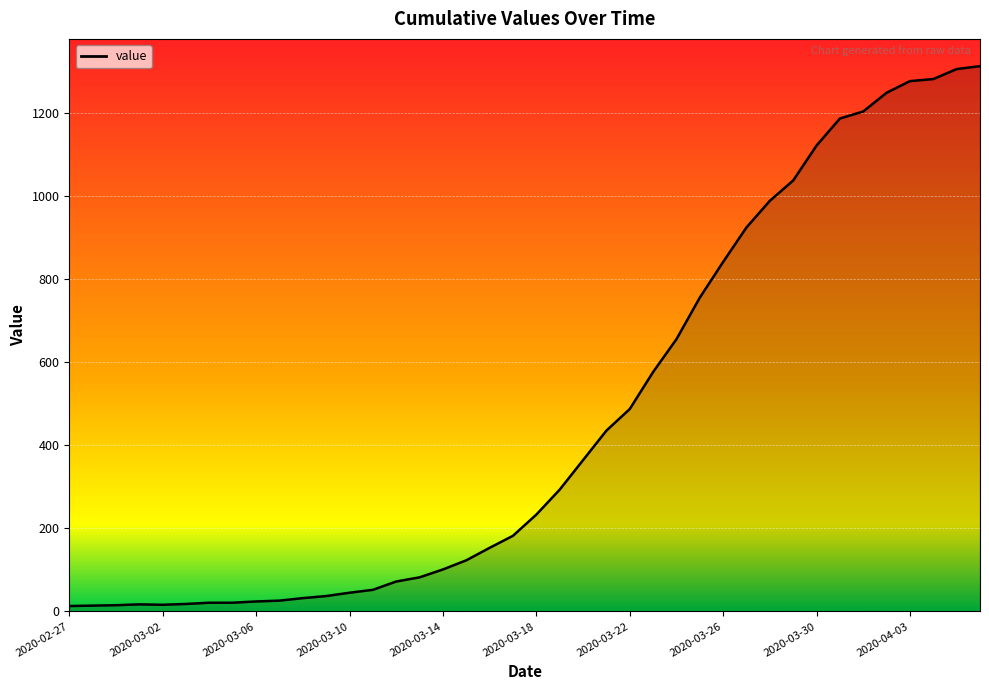

What is the difference between the maximum and minimum values?

1299